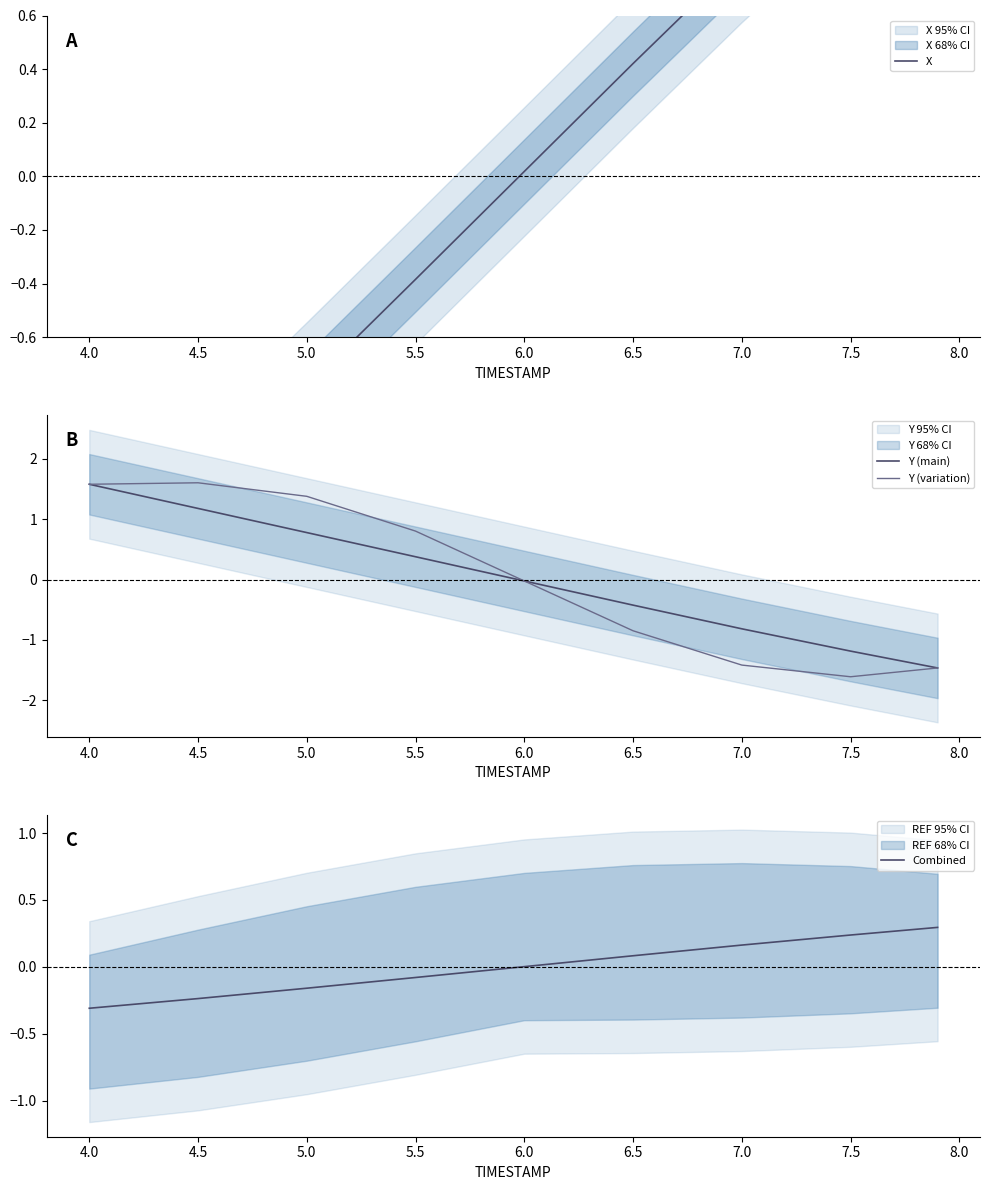

Is the value of Y (main) at 7.5 greater than the value of Y (variation) at 7.0?

Yes